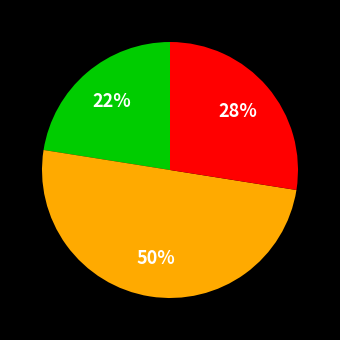

To the nearest percent, what is the average slice percentage?

33%